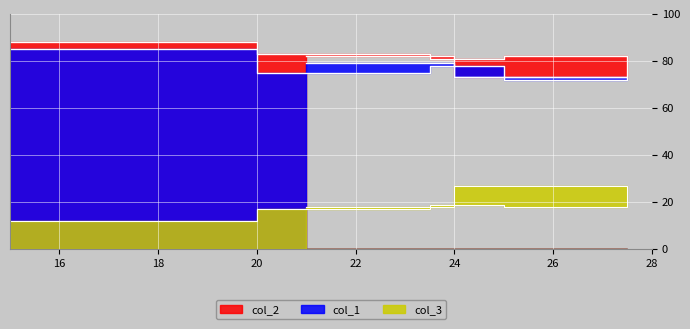

At which label is col_1 closest to 78?

22